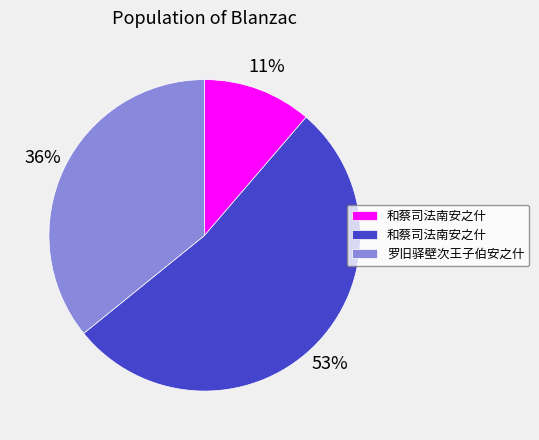

To the nearest percent, what is the difference between the largest and smallest slice percentages?

42%